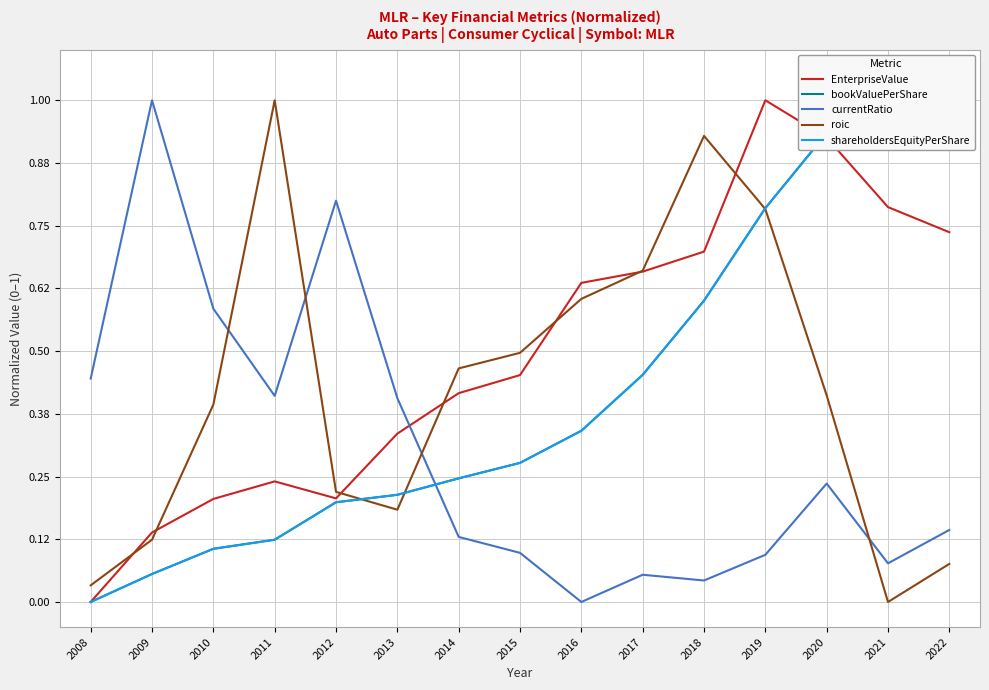

Reading left to right, what are all the values shown in this chart?

EnterpriseValue: 0.0	0.1	0.2	0.2	0.2	0.3	0.4	0.5	0.6	0.7	0.7	1.0	0.9	0.8	0.7
bookValuePerShare: 0.0	0.1	0.1	0.1	0.2	0.2	0.2	0.3	0.3	0.5	0.6	0.8	0.9	1.0	1.0
currentRatio: 0.4	1.0	0.6	0.4	0.8	0.4	0.1	0.1	0.0	0.1	0.0	0.1	0.2	0.1	0.1
roic: 0.0	0.1	0.4	1.0	0.2	0.2	0.5	0.5	0.6	0.7	0.9	0.8	0.4	0.0	0.1
shareholdersEquityPerShare: 0.0	0.1	0.1	0.1	0.2	0.2	0.2	0.3	0.3	0.5	0.6	0.8	0.9	1.0	1.0